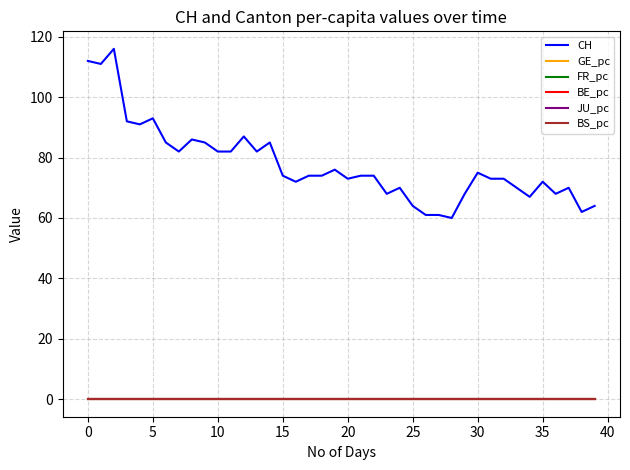

True or false: CH and BE_pc intersect in this chart.

False